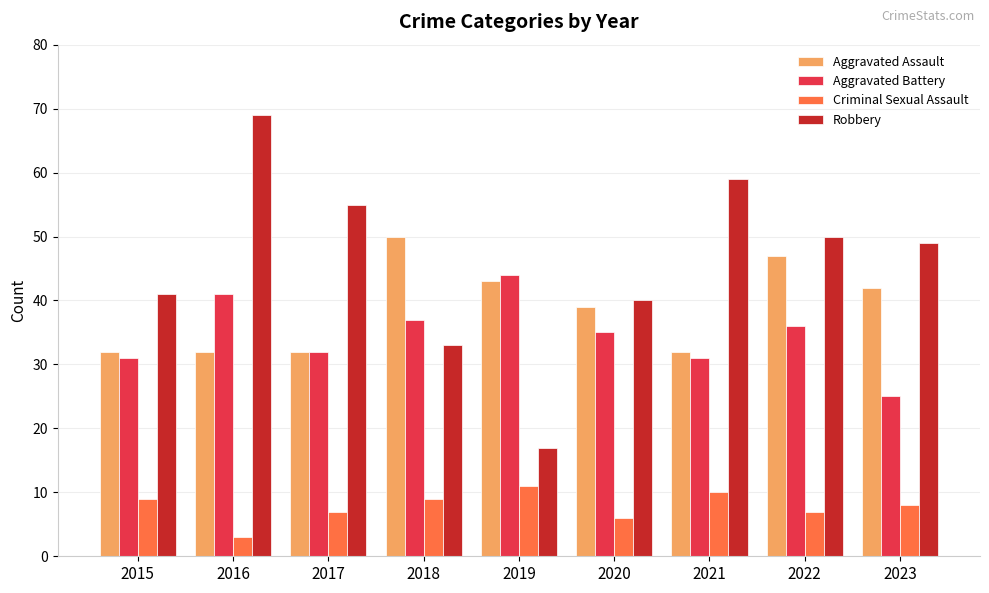

At how many categories does at least one series exceed 63?

1